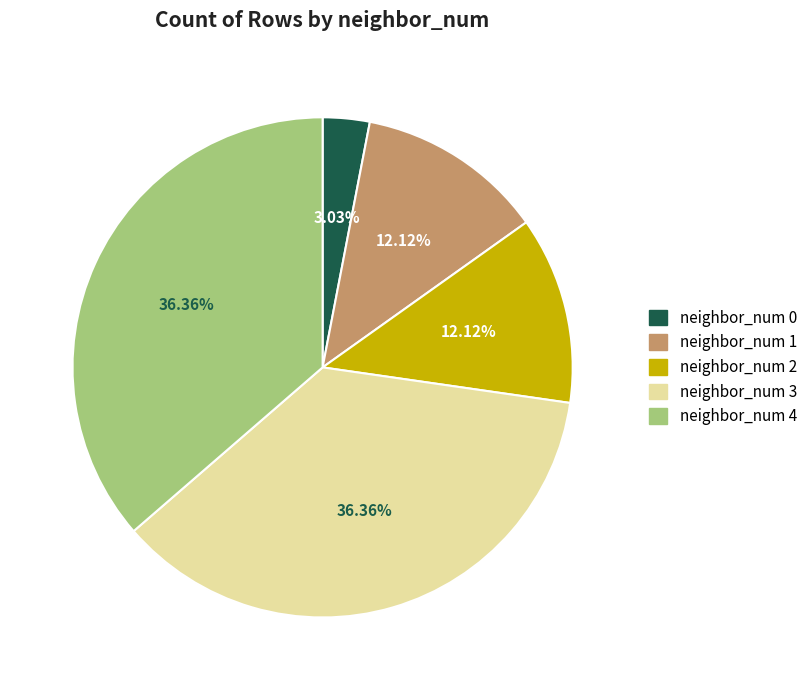

How many slices are in this pie chart?

5